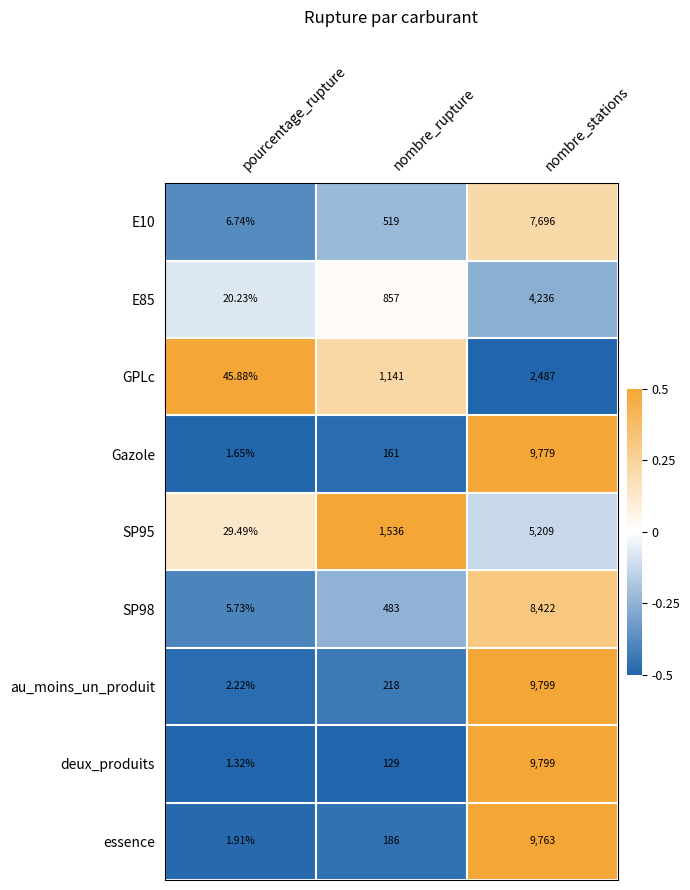

List the labels in order of SP95 value, smallest first.

pourcentage_rupture, nombre_rupture, nombre_stations